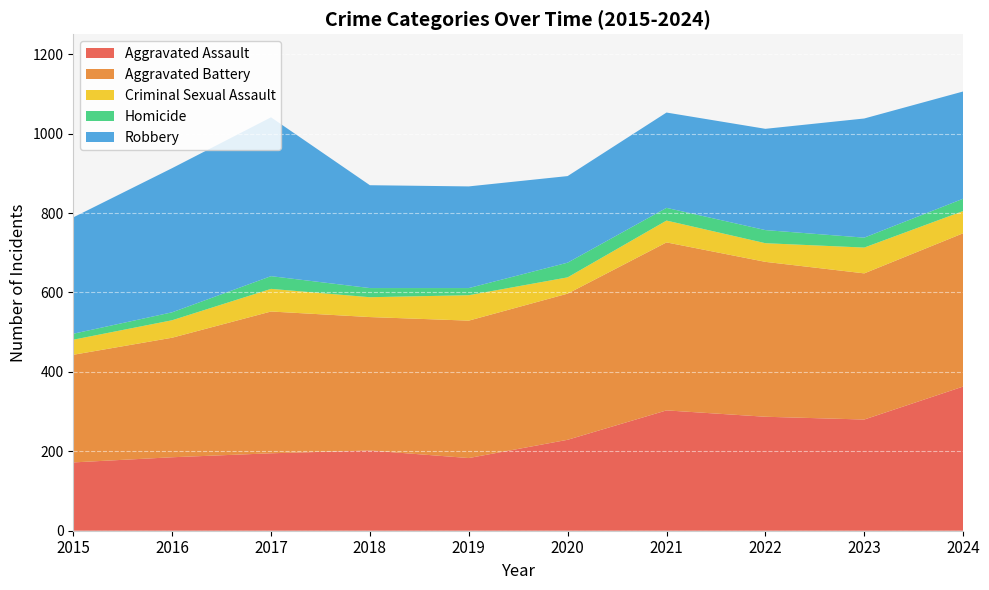

Reading right to left, list all the values displayed in this chart.

Aggravated Assault: 2024=363	2023=280	2022=287	2021=303	2020=229	2019=183	2018=202	2017=195	2016=185	2015=172
Aggravated Battery: 2024=386	2023=368	2022=390	2021=423	2020=368	2019=346	2018=336	2017=357	2016=301	2015=271
Criminal Sexual Assault: 2024=56	2023=65	2022=47	2021=55	2020=41	2019=64	2018=50	2017=57	2016=44	2015=38
Homicide: 2024=31	2023=25	2022=33	2021=32	2020=37	2019=18	2018=23	2017=32	2016=20	2015=15
Robbery: 2024=270	2023=300	2022=255	2021=240	2020=218	2019=256	2018=259	2017=400	2016=363	2015=293